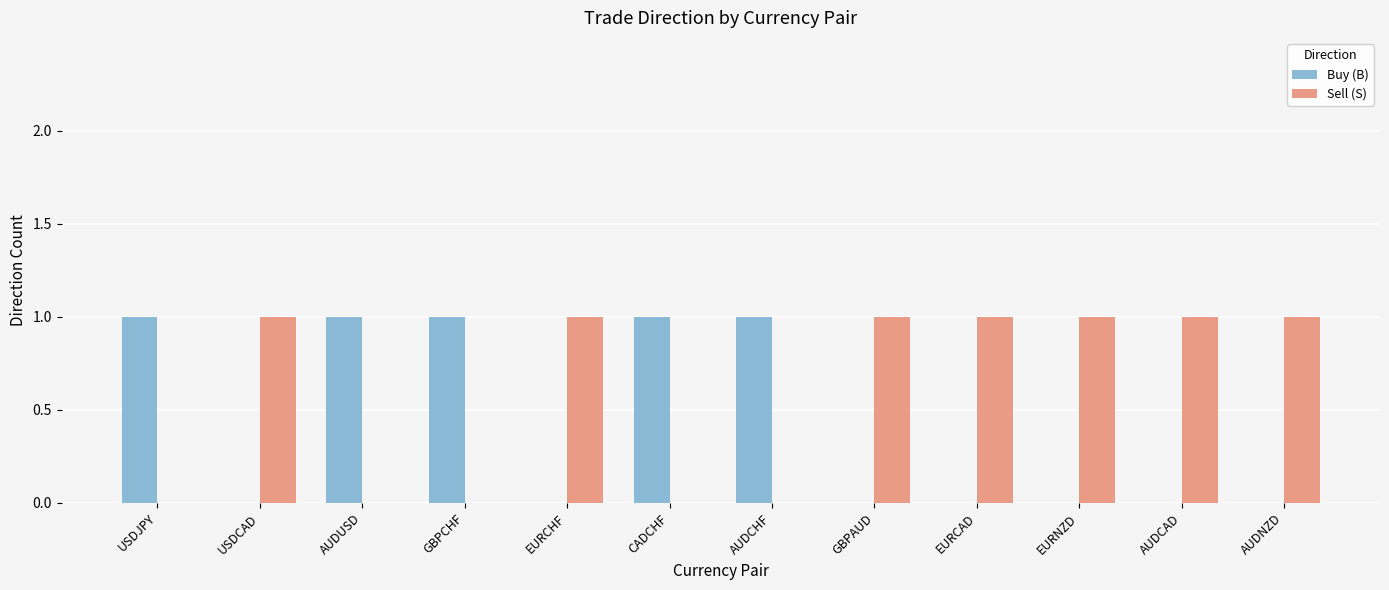

How many groups of bars are there?

12